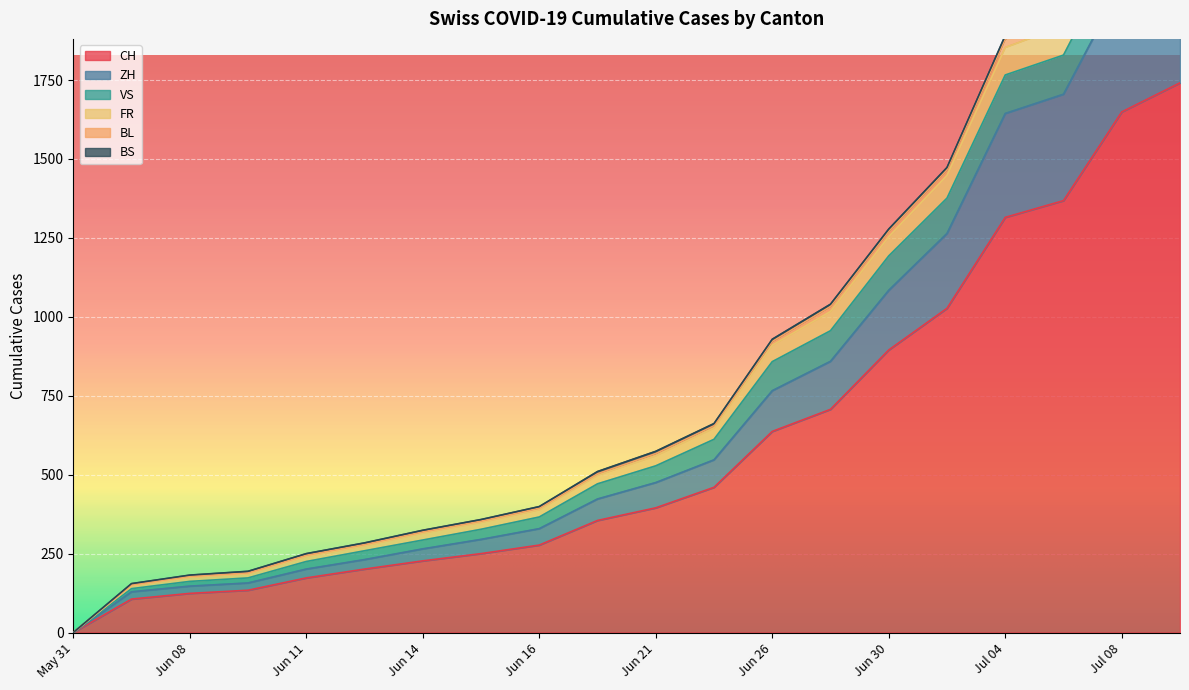

The value of CH at Jul 04 is 1315. True or false?

True